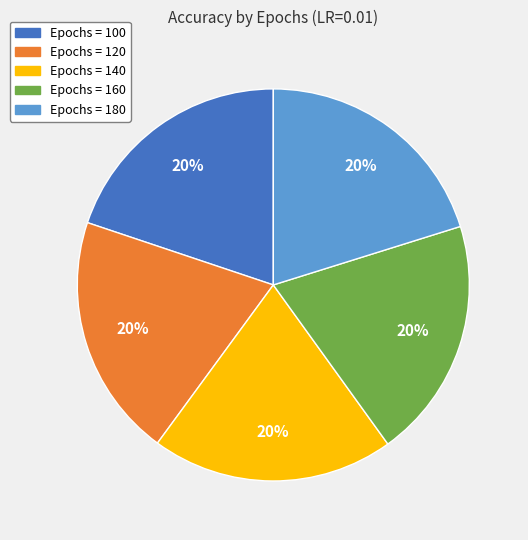

To the nearest percent, what is the average slice percentage?

20%